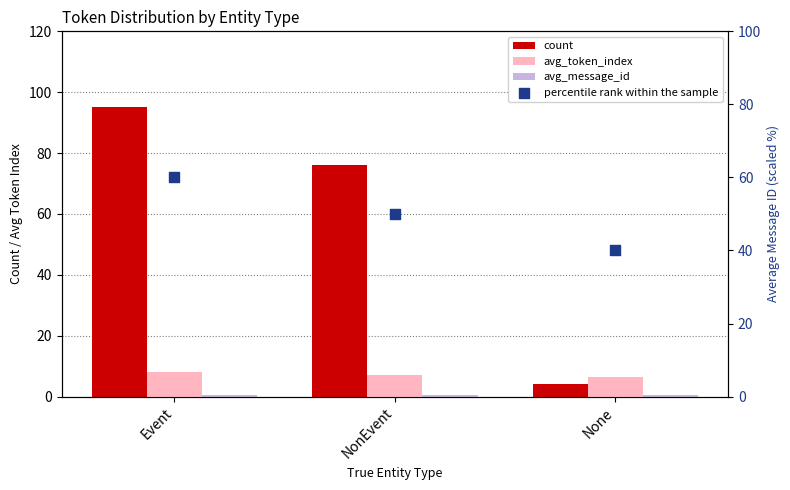

At which category is the sum across all series the highest?

Event